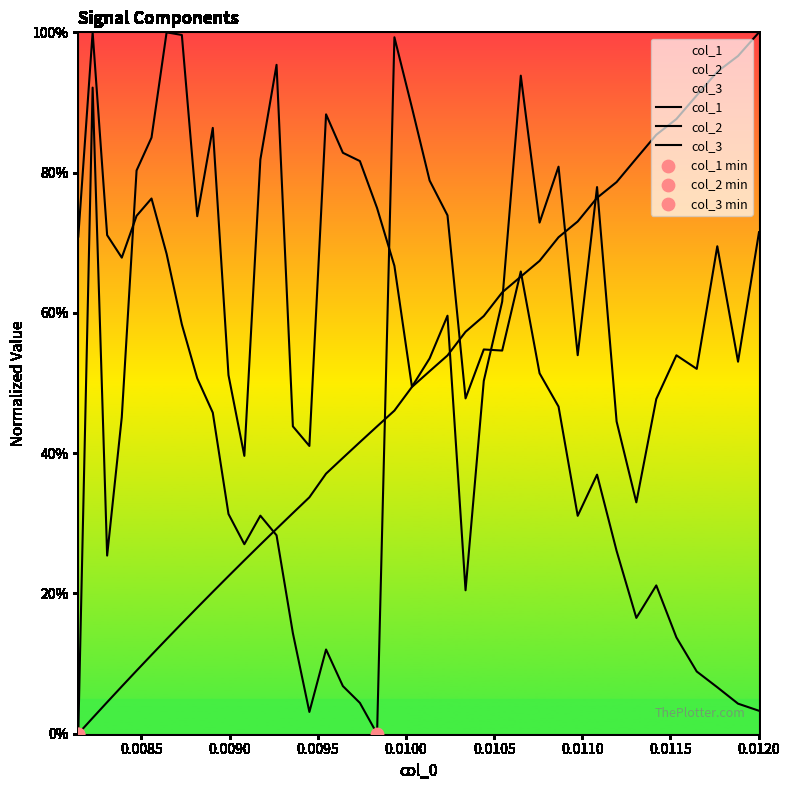

Which series has the widest spread of Y values?

col_1